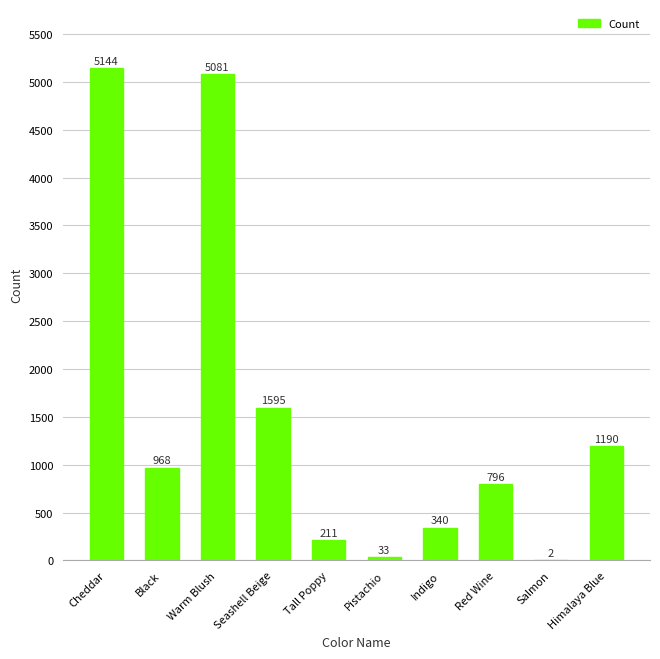

How many data points does each series have?

10